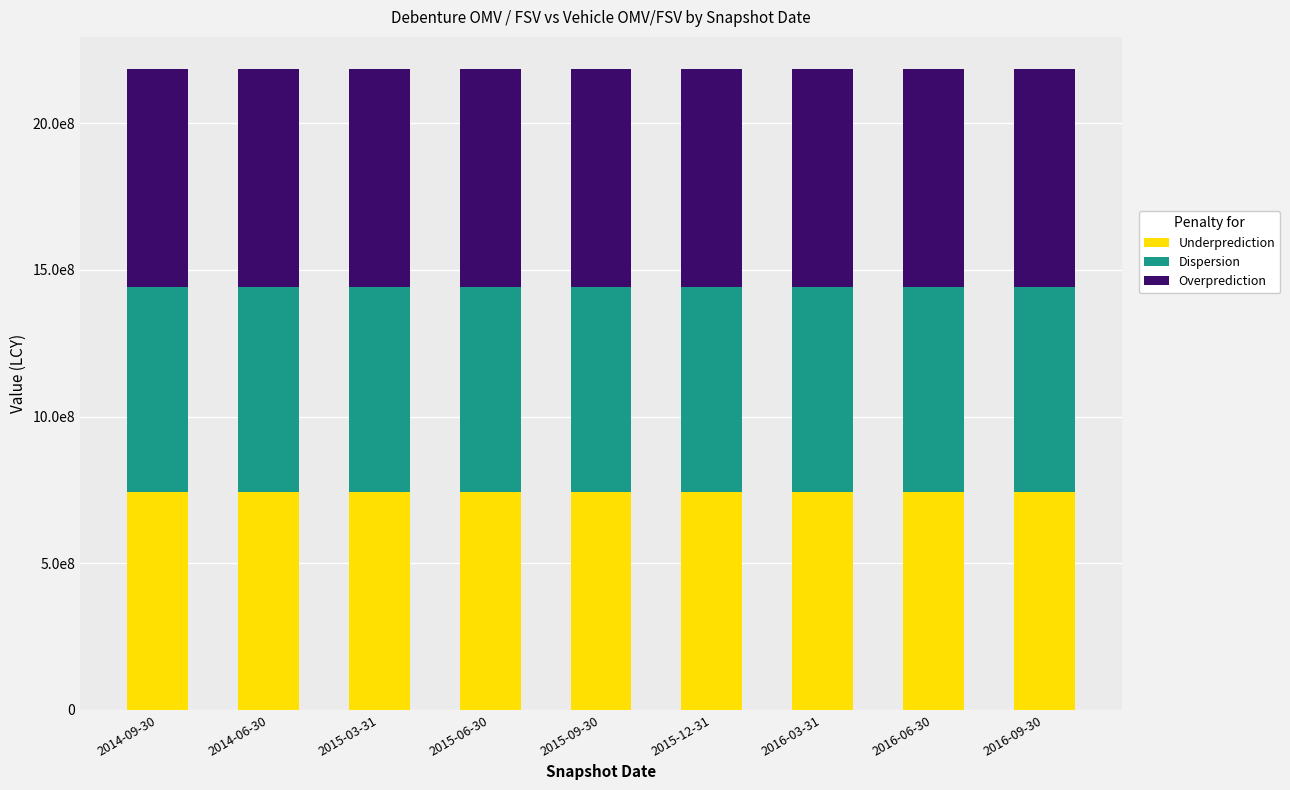

Does the chart contain any negative values?

No